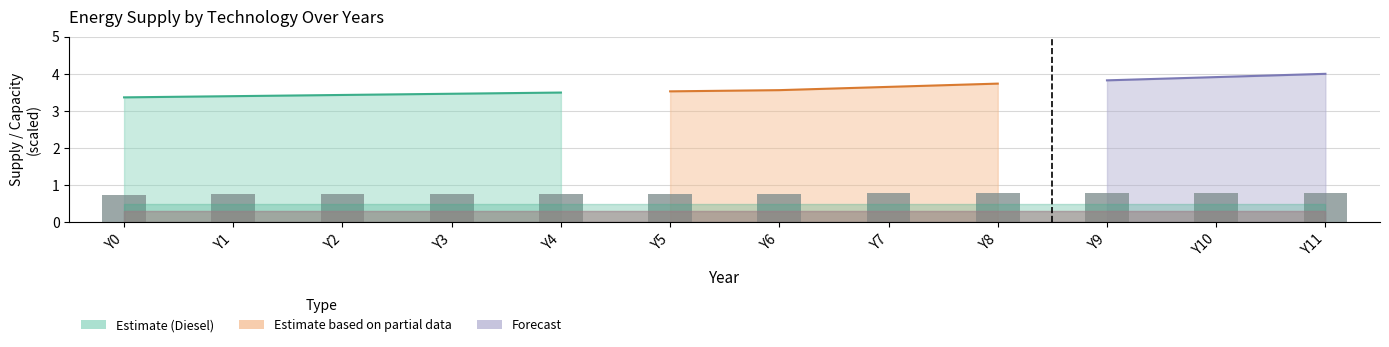

How many bars are there in total?

12